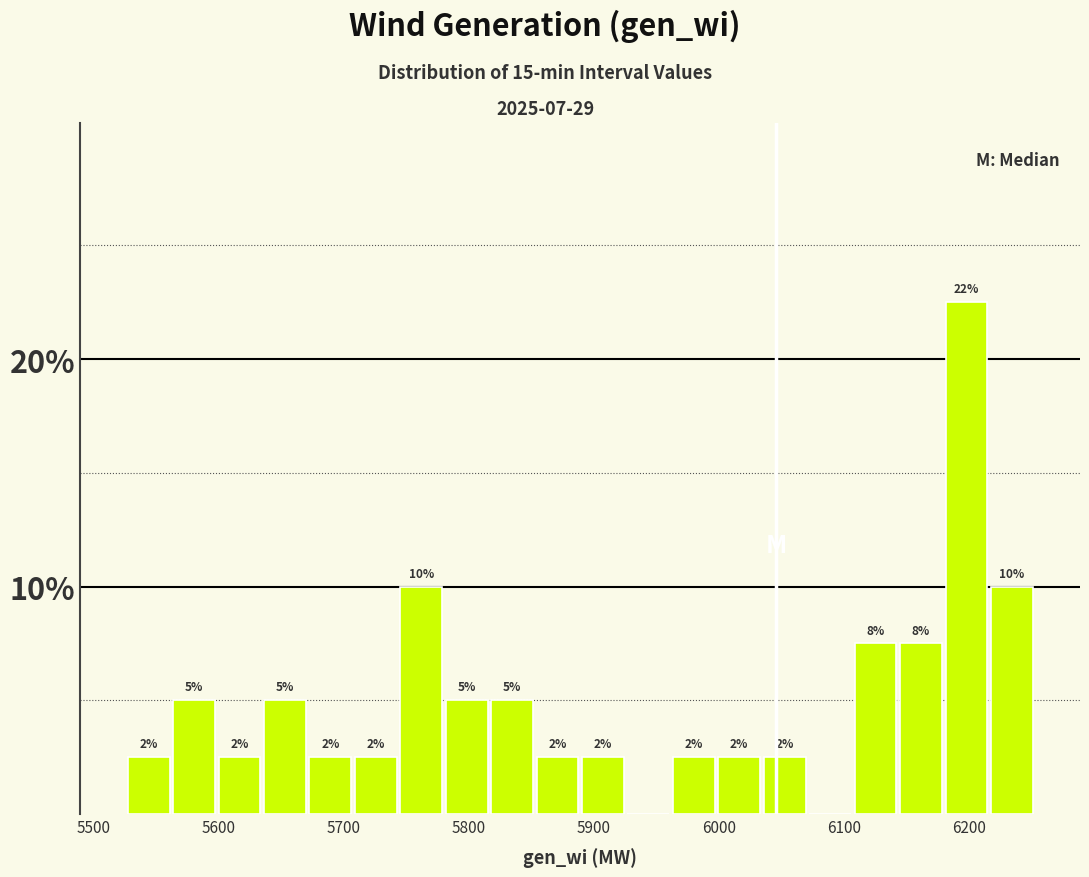

Read against the x-axis, roughly where is the centre of the tallest bar?

6200